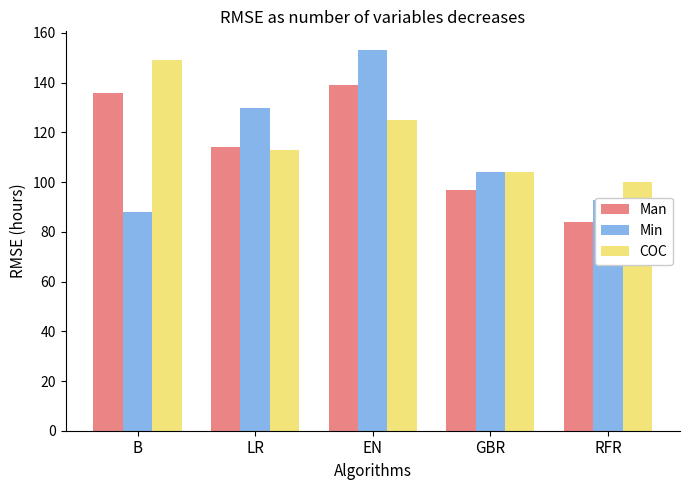

Which category has the highest value in the COC series?

B